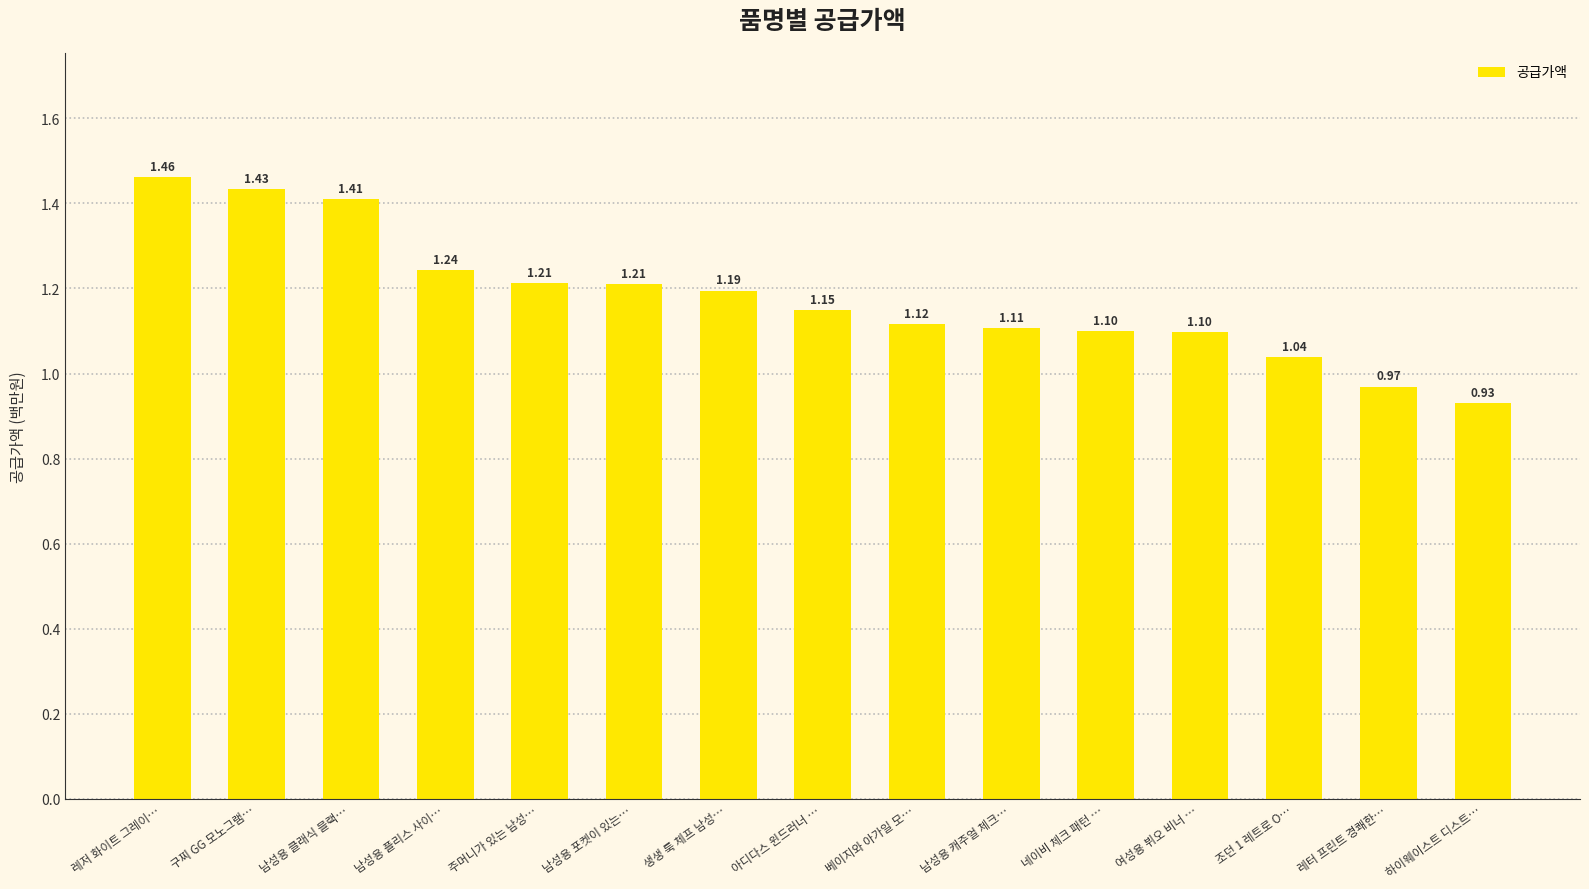

At which category does the chart reach its peak across all series?

레저 화이트 그레이…